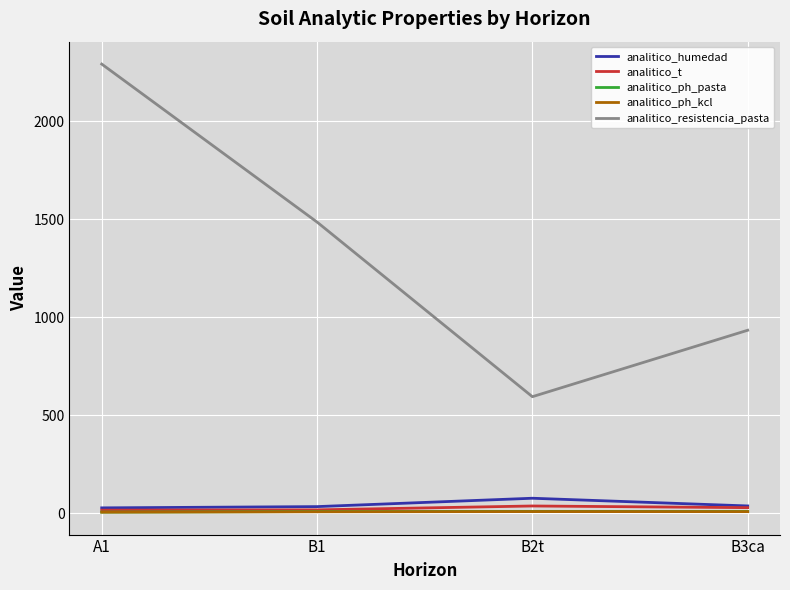

Between A1 and B3ca, which series saw the biggest shift?

analitico_resistencia_pasta